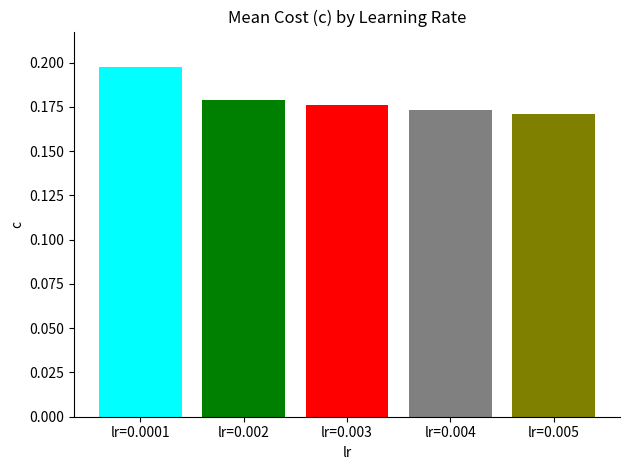

Where is the data nearest to the value 0?

lr=0.005